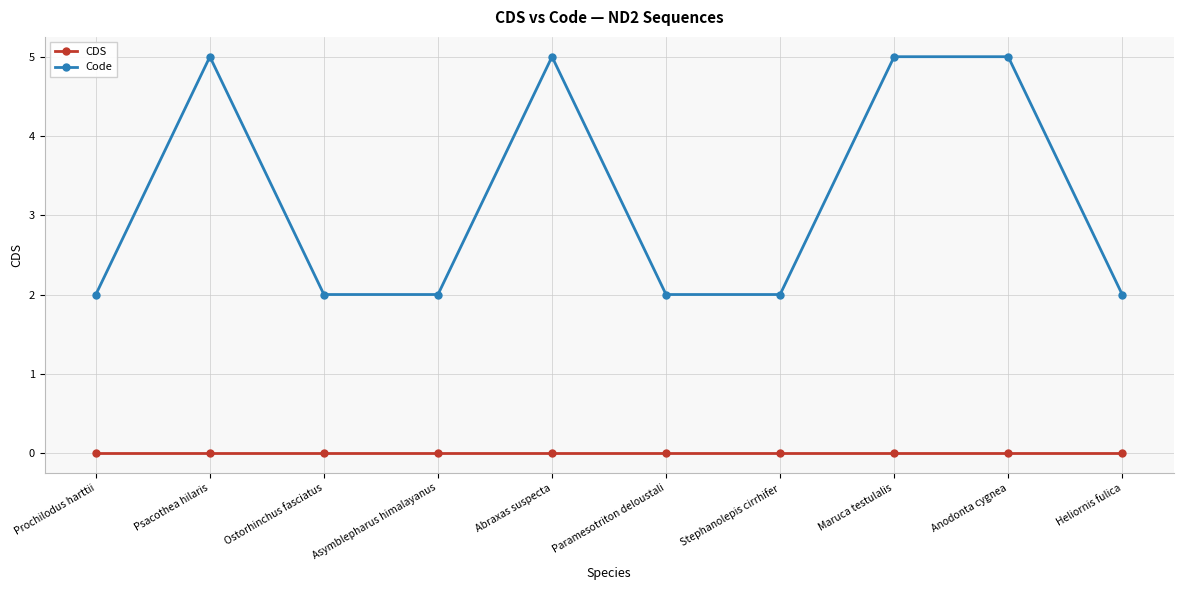

Count the Code values in the range 2 to 5.

10